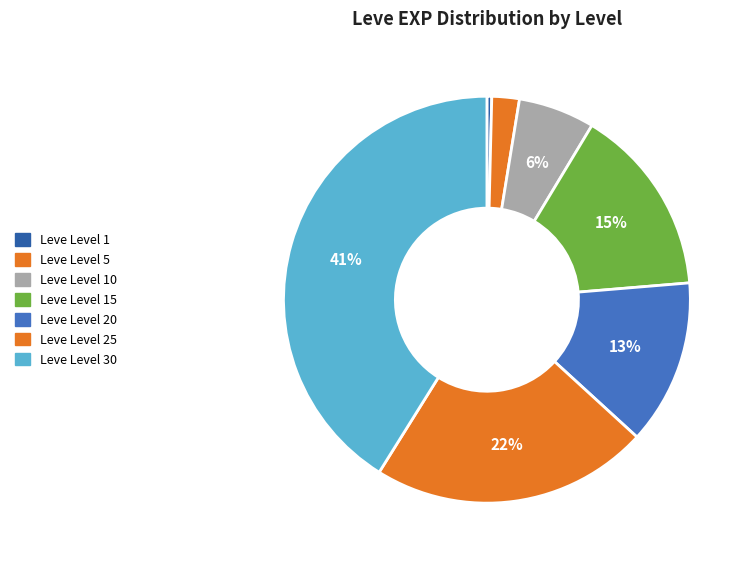

Between Leve Level 1 and Leve Level 5, which is larger?

Leve Level 5